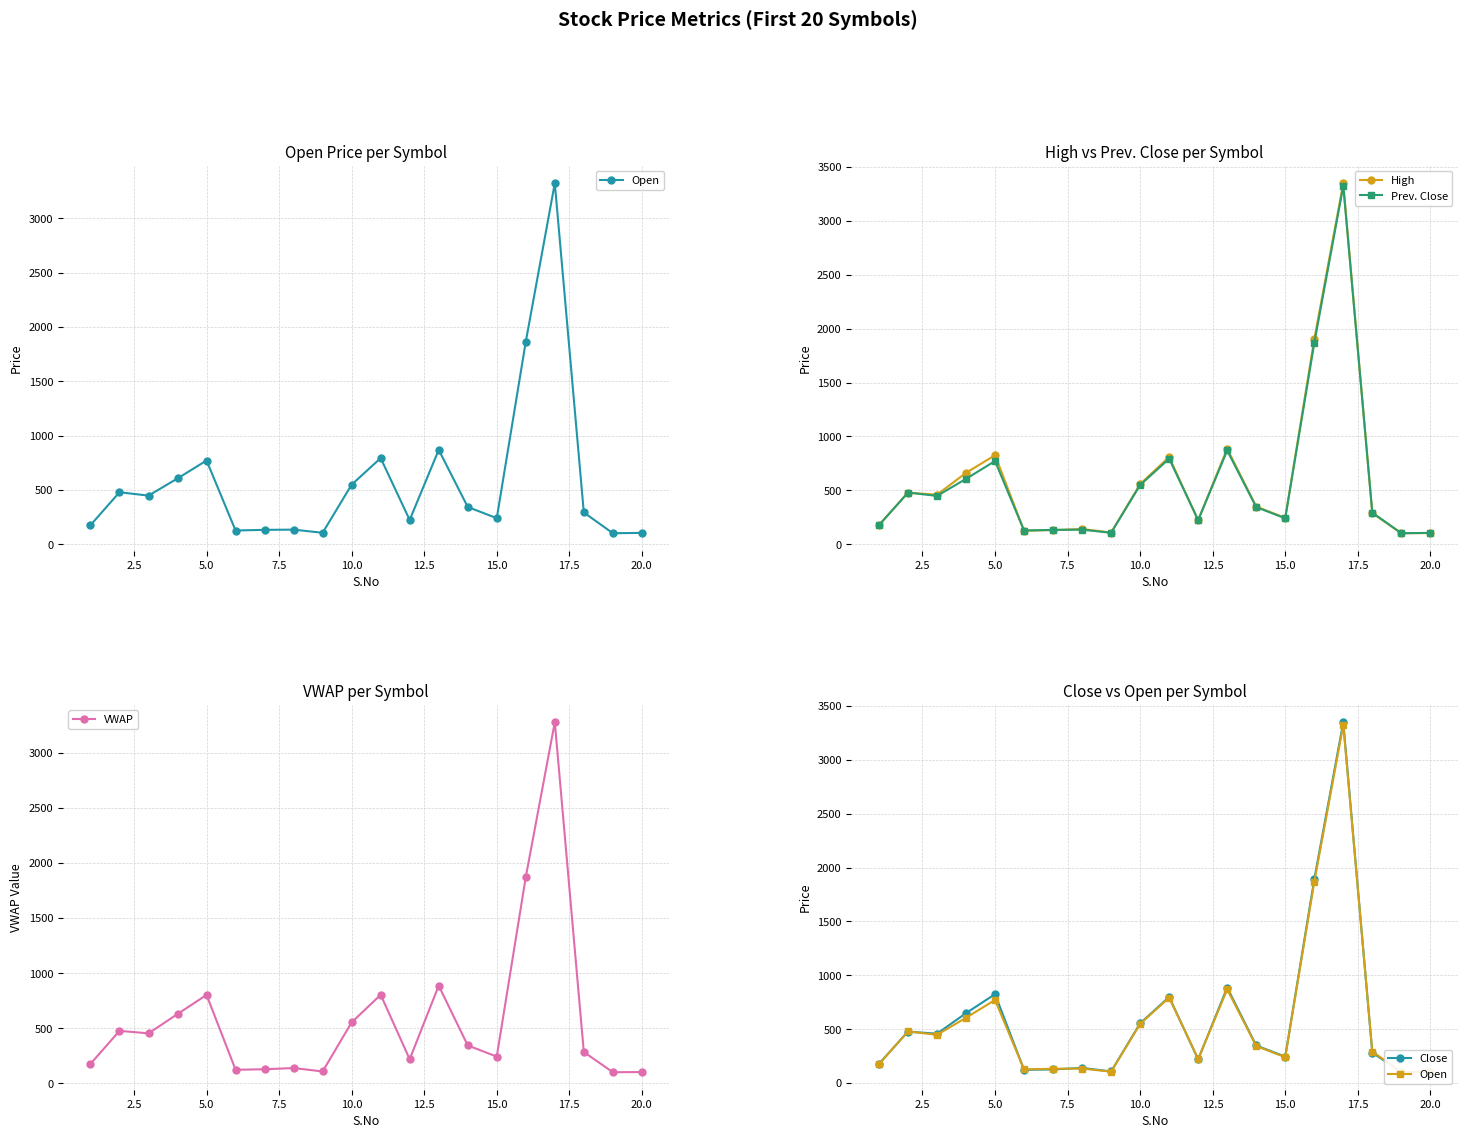

Which series has the largest total across all categories?

High